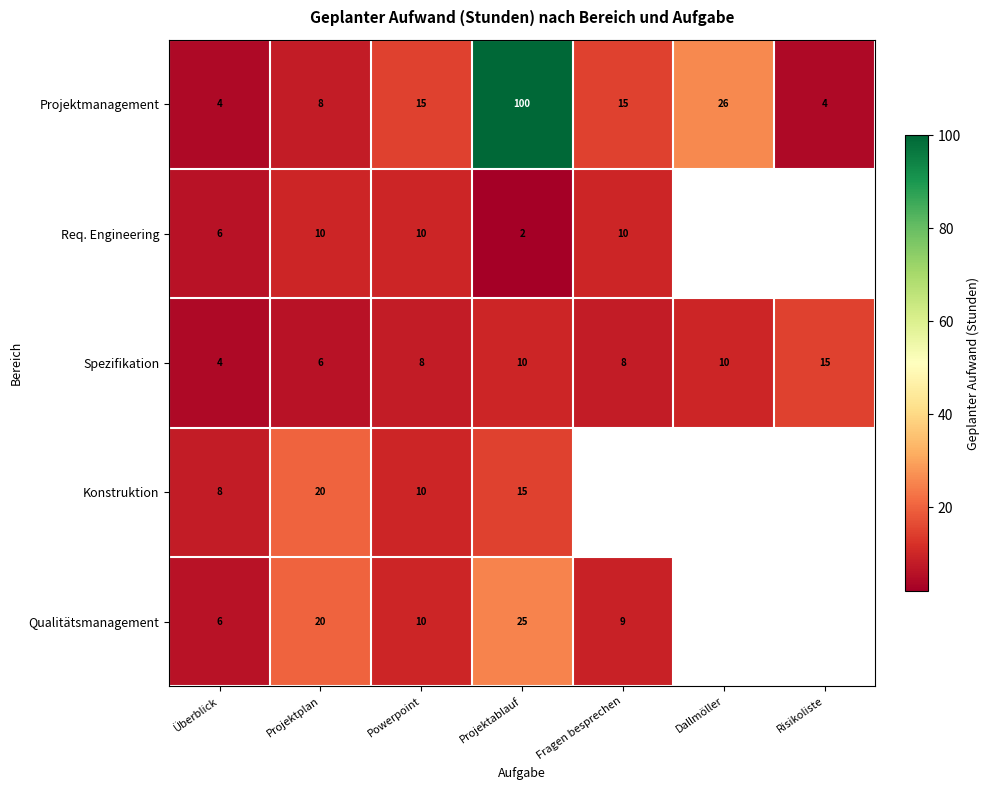

True or false: Req. Engineering has a value of 3.0 at Fragen besprechen.

False